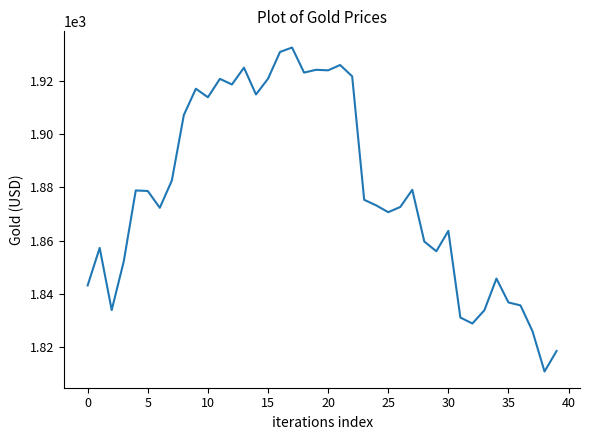

What is the smallest value displayed?

1811.0